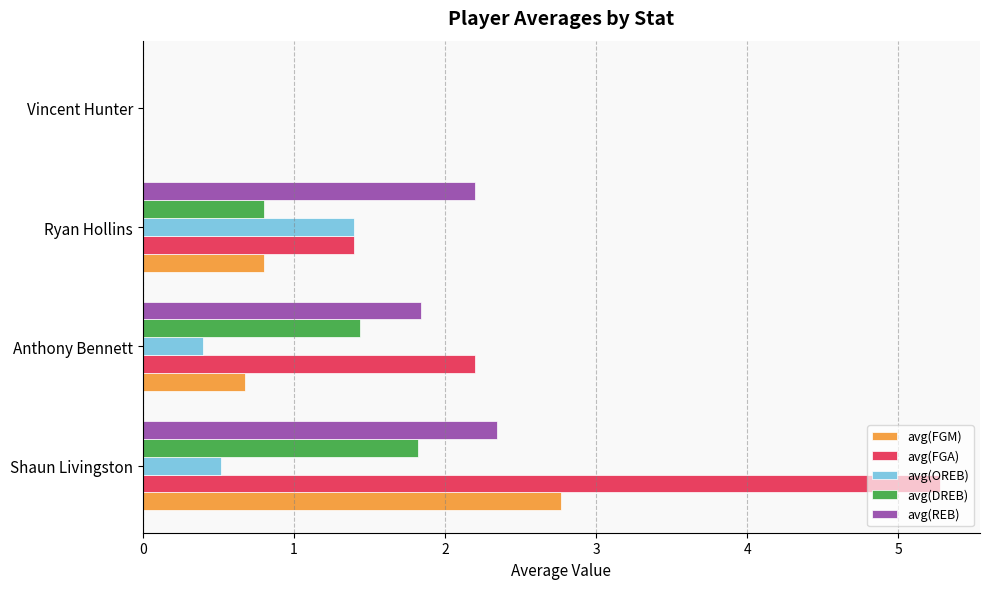

Where is avg(DREB) nearest to the value 0?

Vincent Hunter